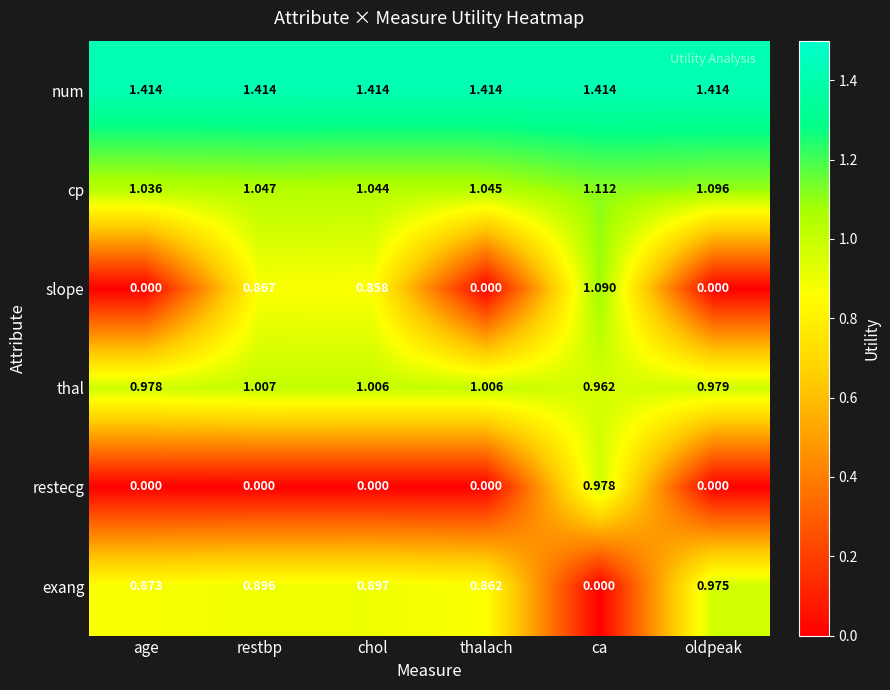

Where is thal nearest to the value 0?

ca